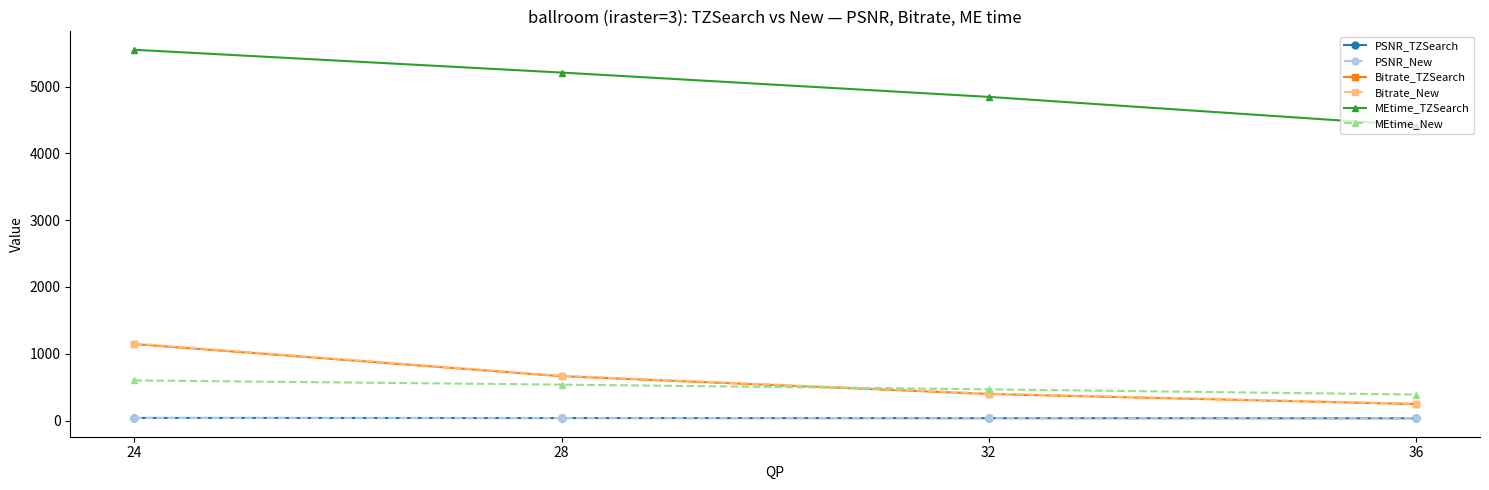

The value of Bitrate_TZSearch at 36 is 246.8. True or false?

True